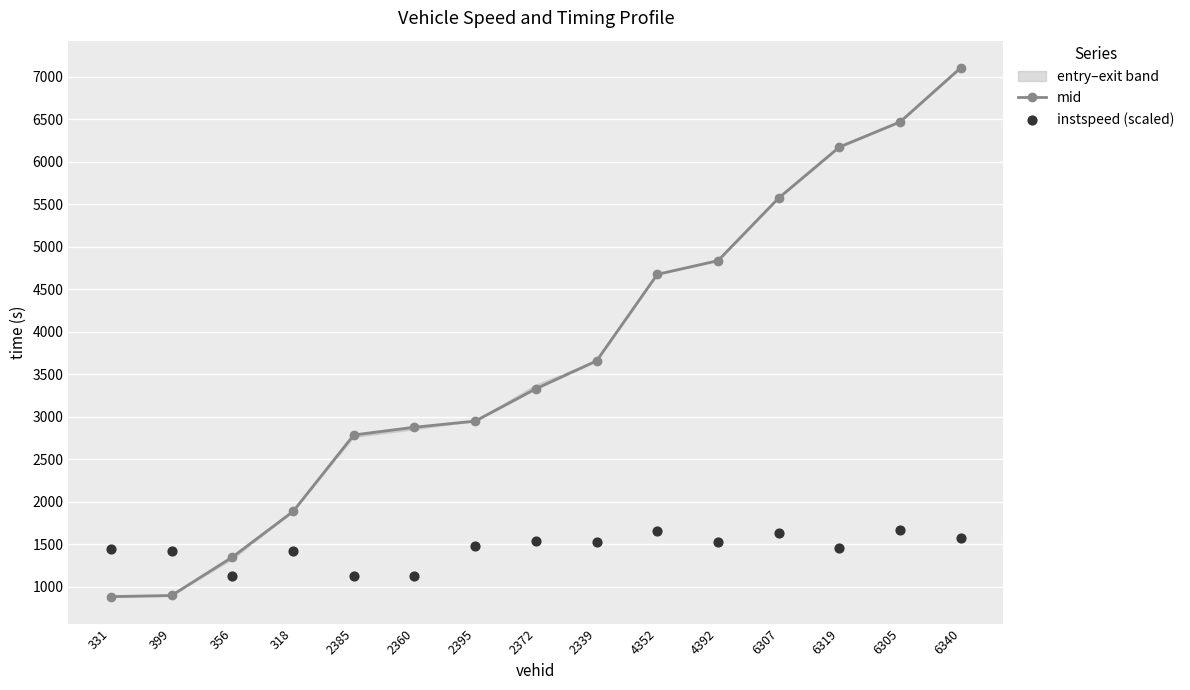

Which series has the largest total across all categories?

mid